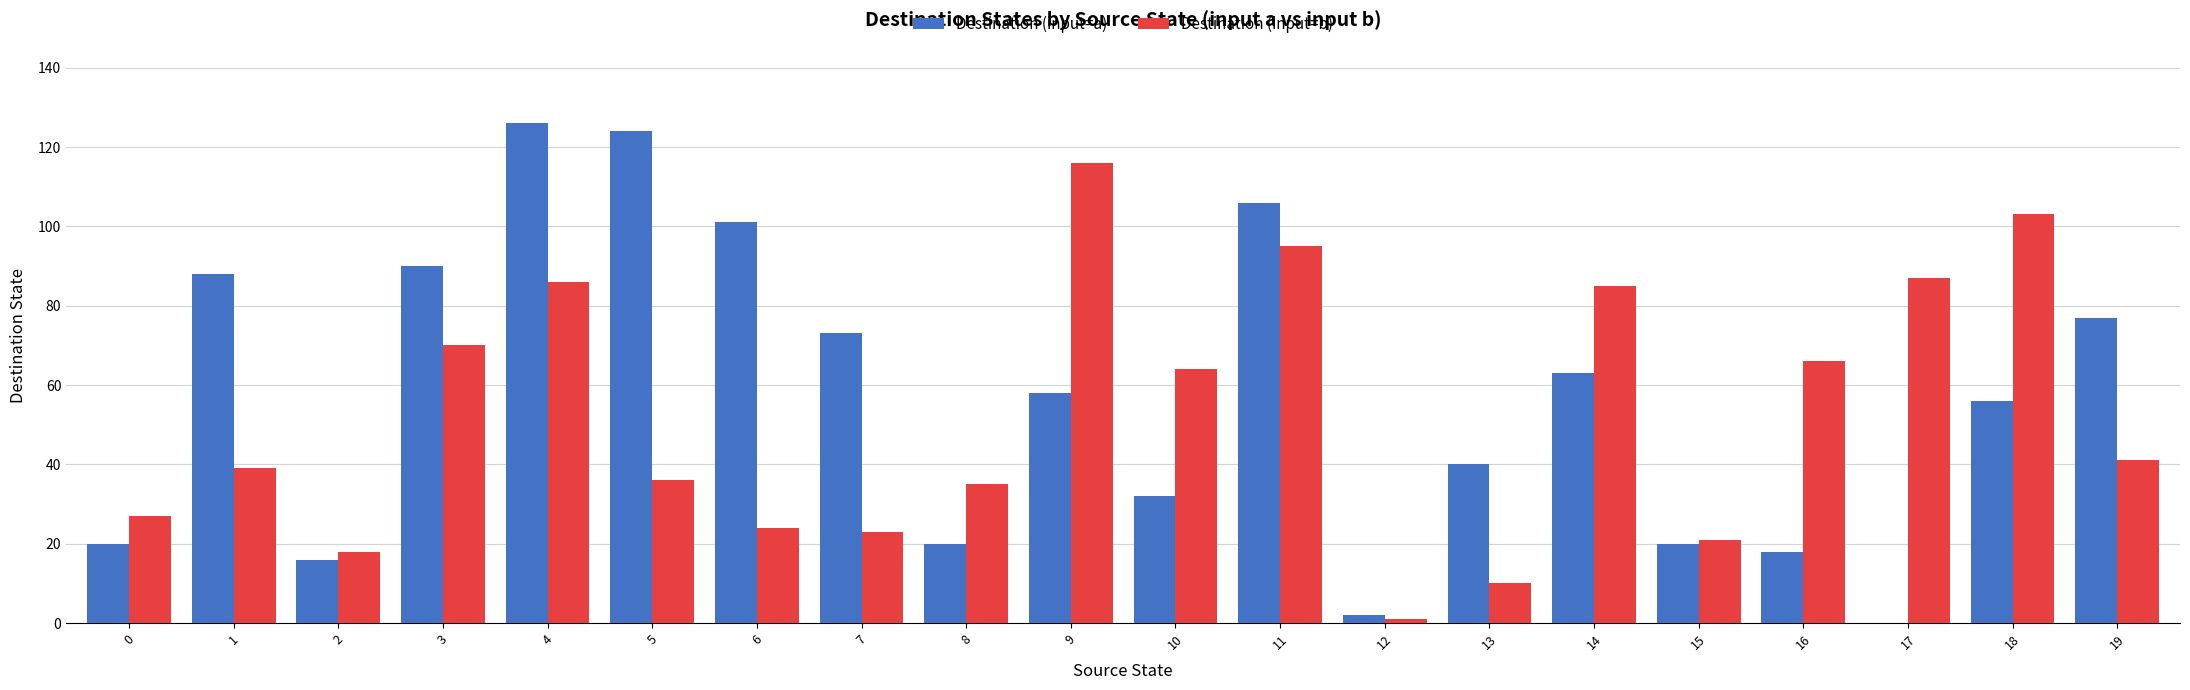

Read the Destination (input=b) value at 0.

27